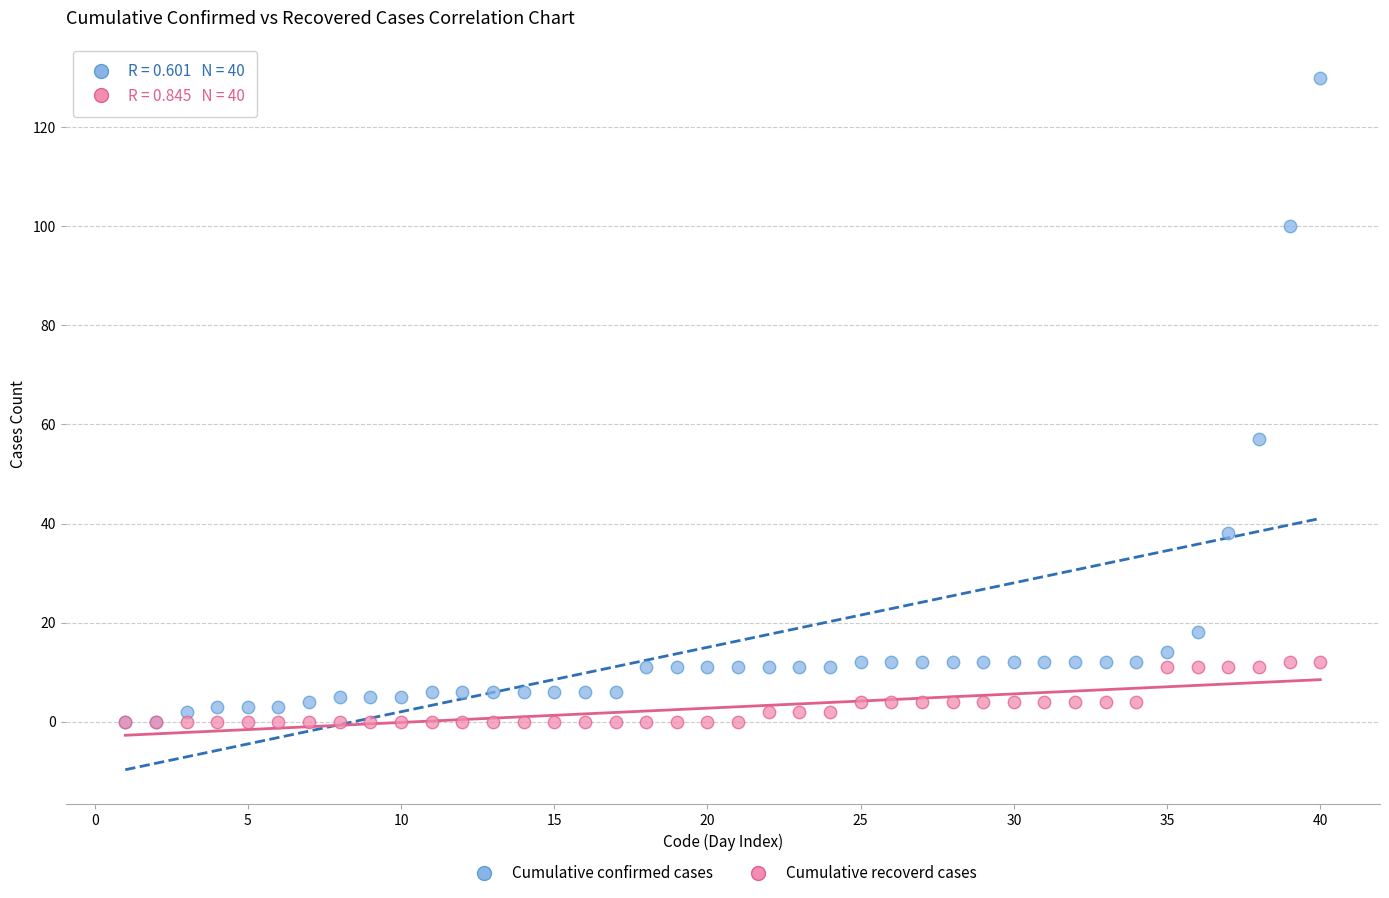

Across all series, what Y value is closest to 65?

57